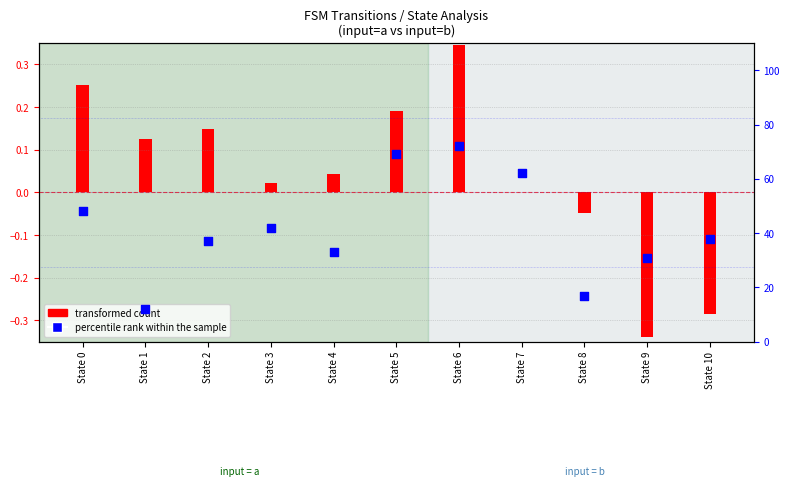

What is the change in value from State 4 to State 5?

+36